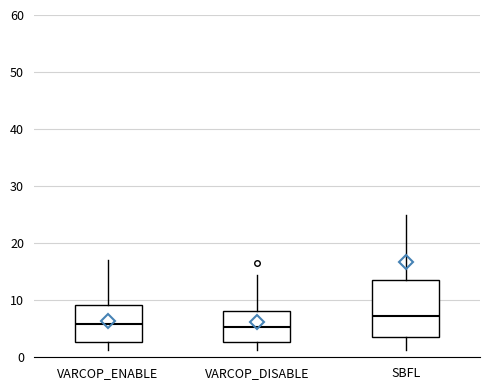

Which box has the highest median line?

SBFL